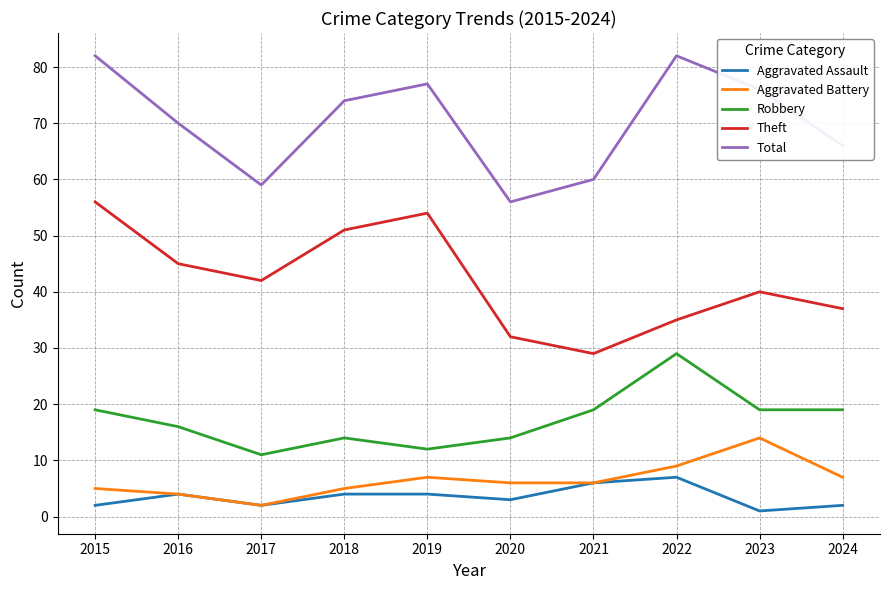

In Aggravated Assault, how many points are lower than both neighbors (excluding endpoints)?

3